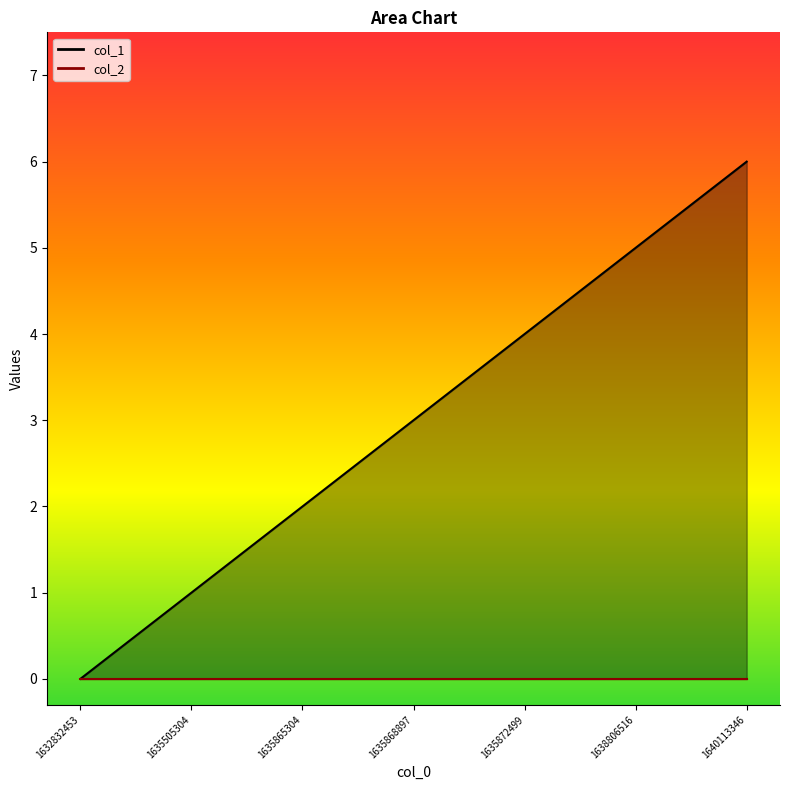

What is the maximum value shown in the chart?

6